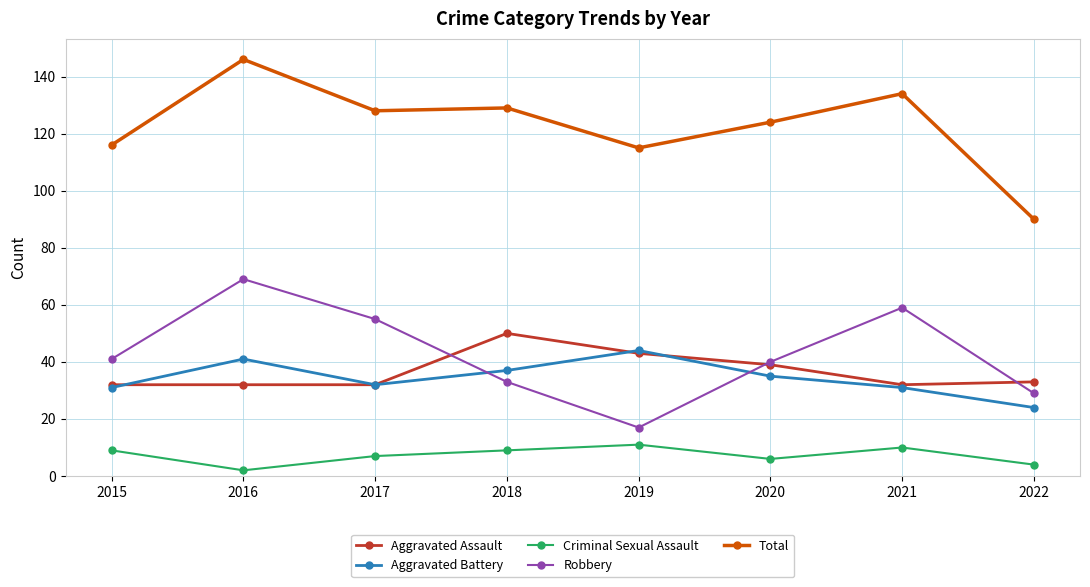

Count the number of categories in the chart.

8